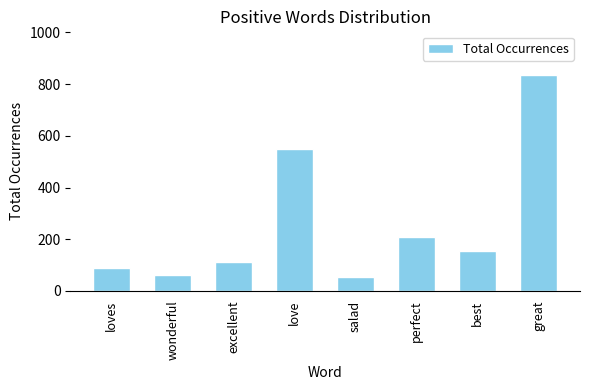

The chart shows a value of 58 at perfect. True or false?

False